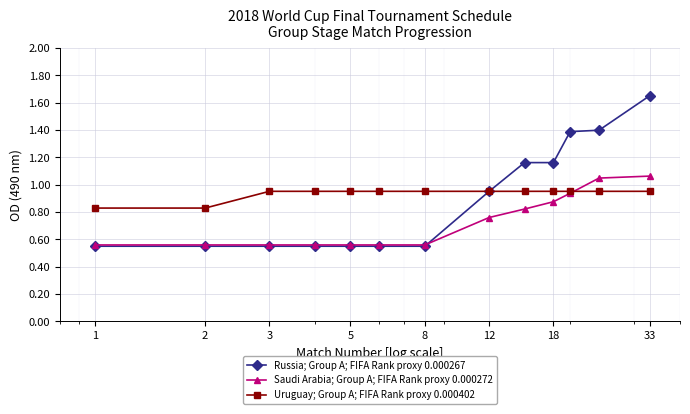

What are all the series names shown in the legend?

Russia; Group A; FIFA Rank proxy 0.000267, Saudi Arabia; Group A; FIFA Rank proxy 0.000272, Uruguay; Group A; FIFA Rank proxy 0.000402